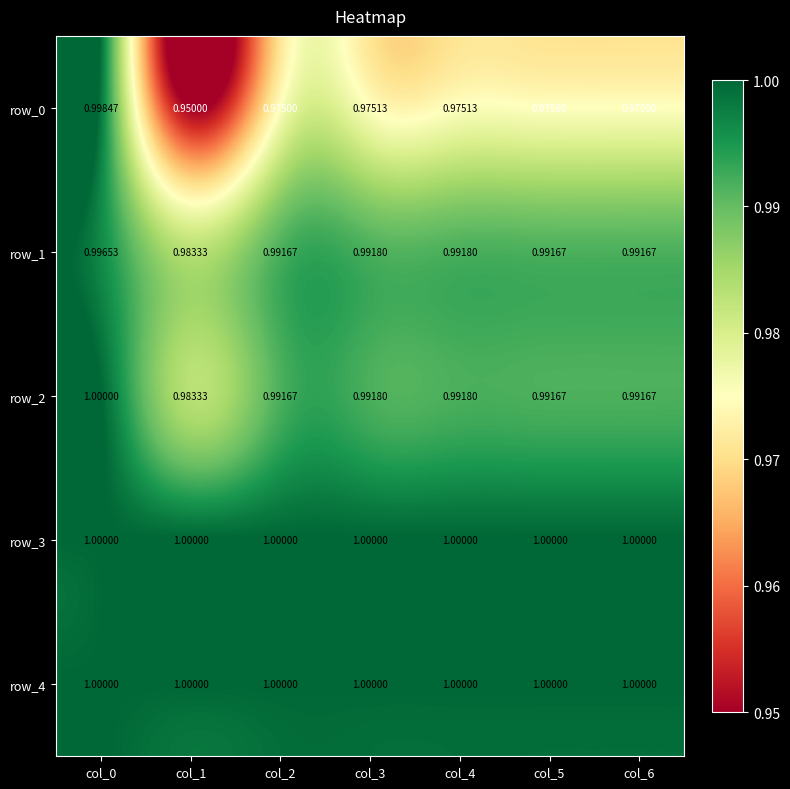

Which series has the largest range (max minus min)?

row_0